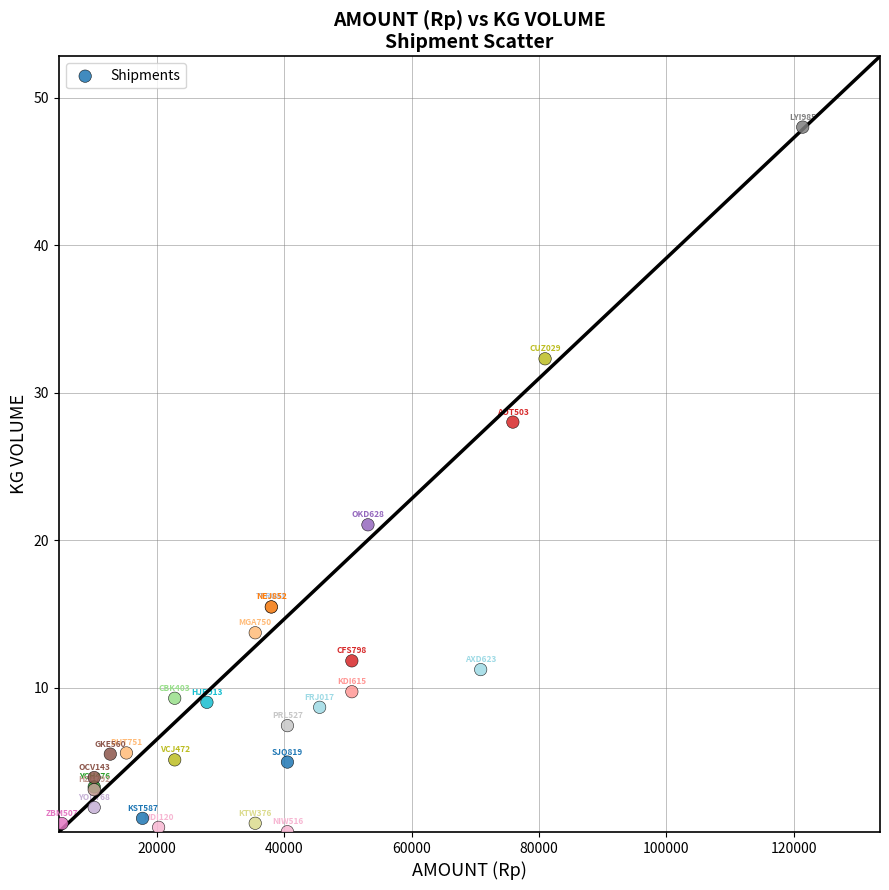

What Y value in the scatter plot is closest to 24?

21.0